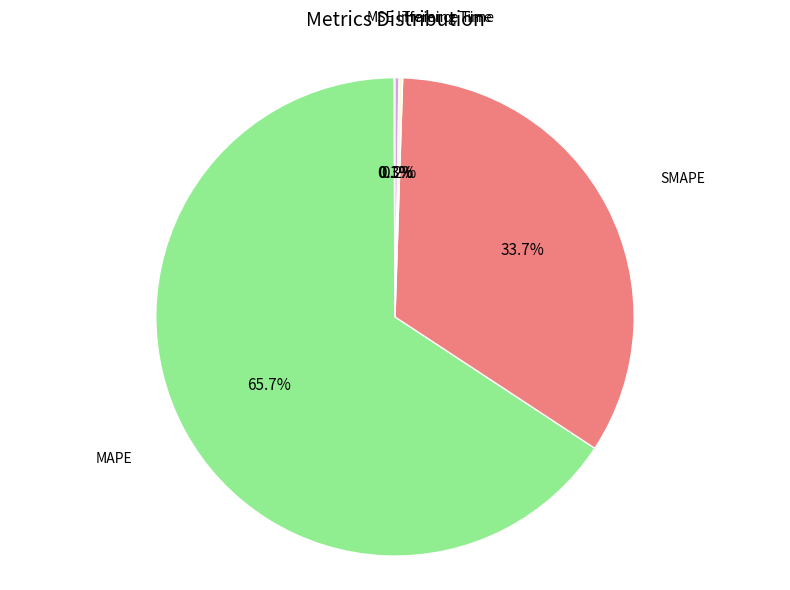

Does any single category account for the majority?

Yes